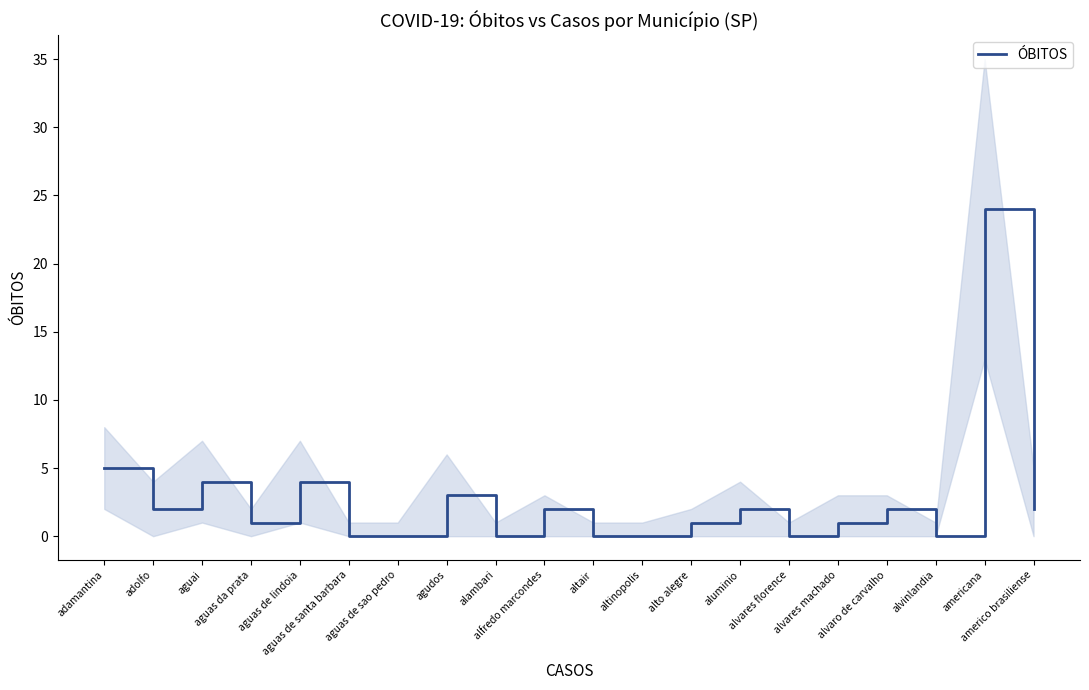

How many points are lower than both their immediate neighbors (excluding endpoints)?

5